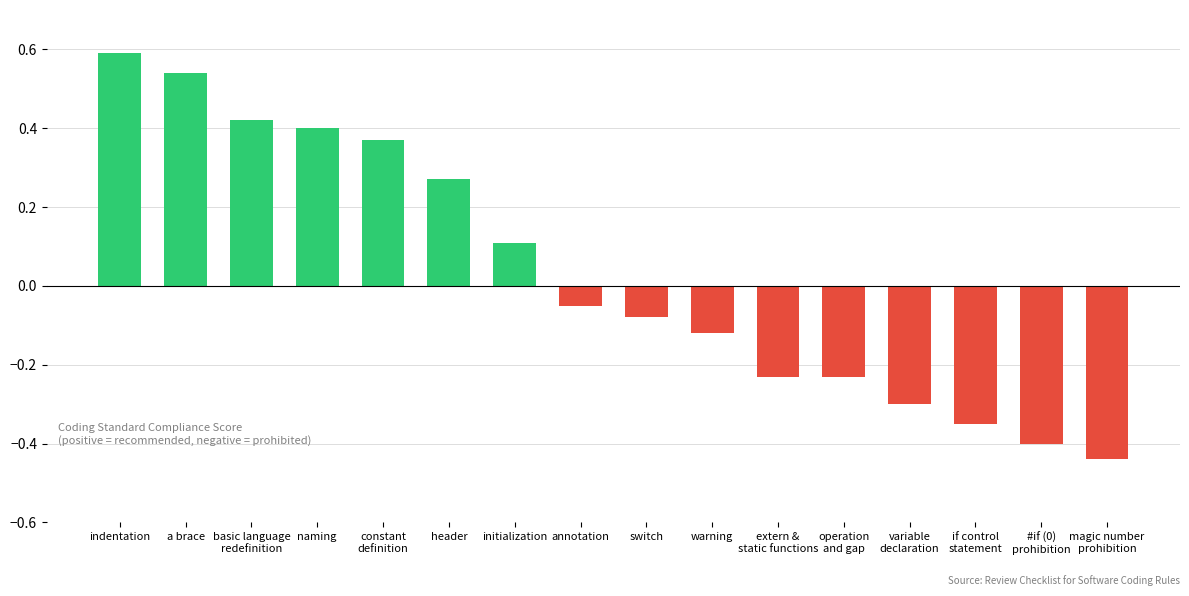

What is the maximum value shown in the chart?

0.6